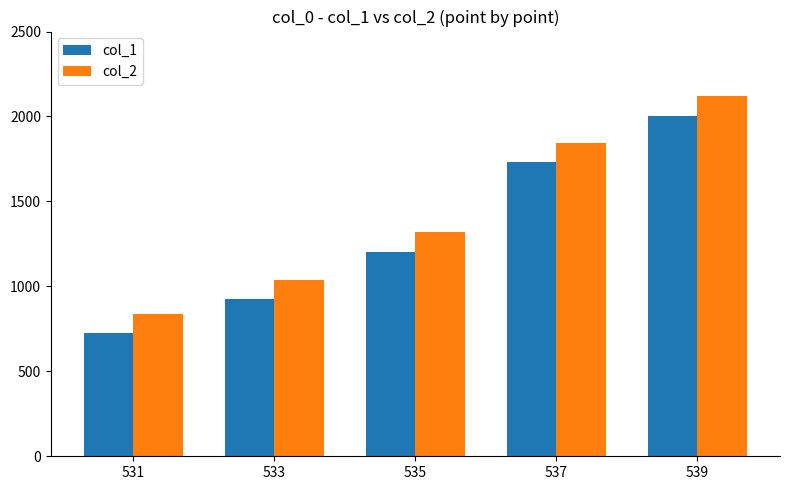

Are the bars horizontal?

No